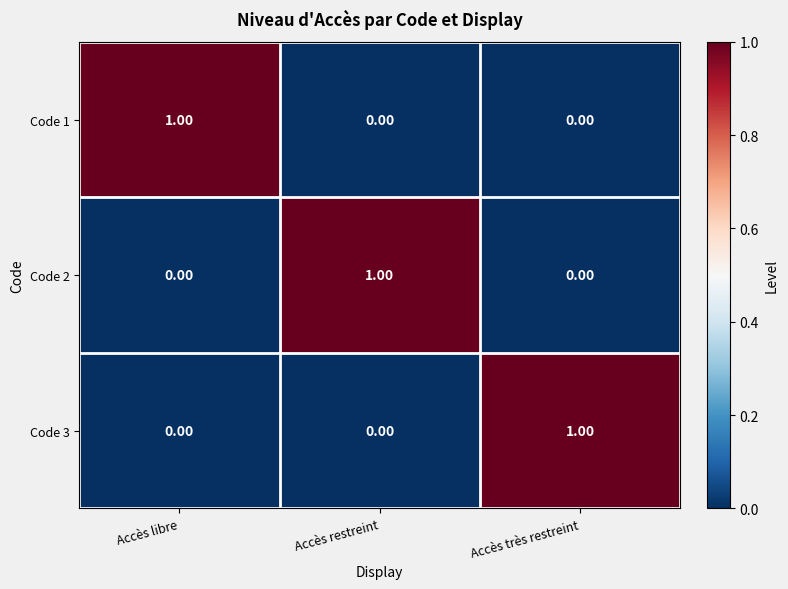

At how many categories does at least one series exceed 0?

3